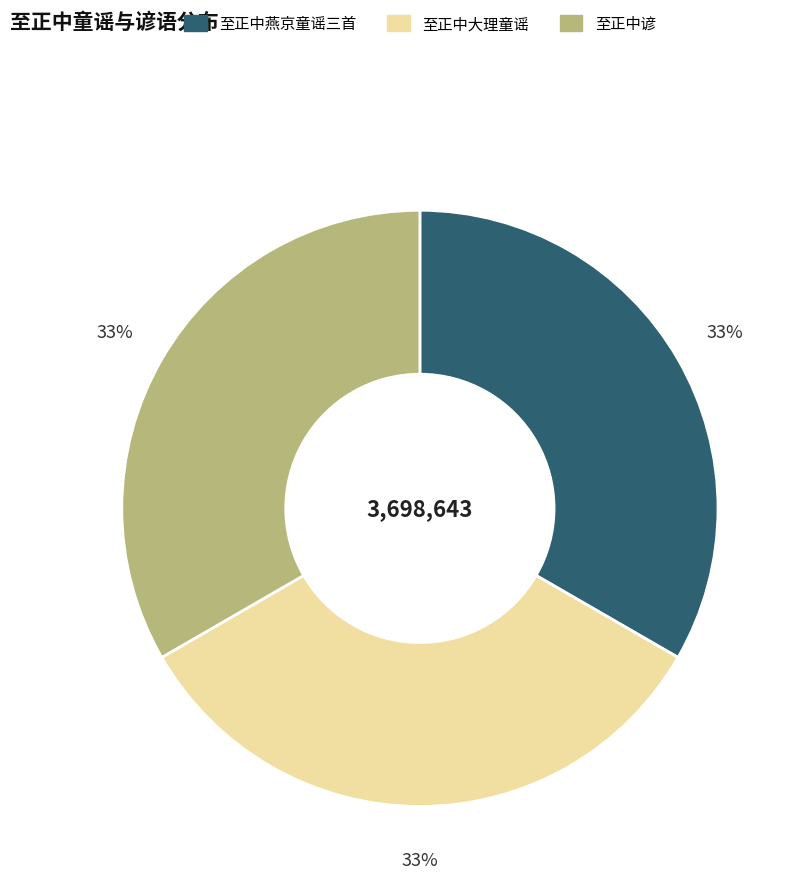

Does 至正中谚 represent more than half of the total?

No